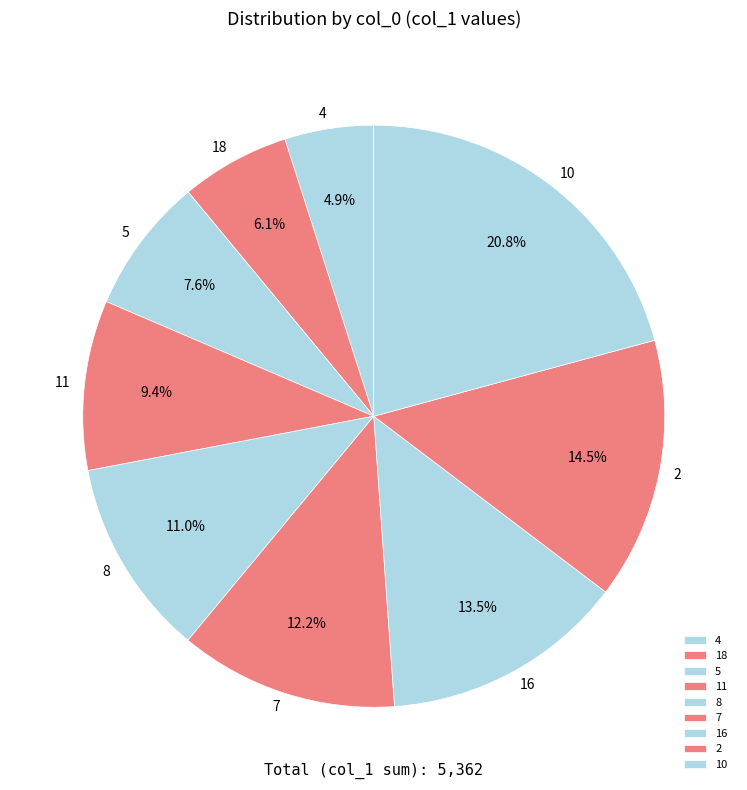

To the nearest percent, what is the combined percentage of 4 and 5?

12%